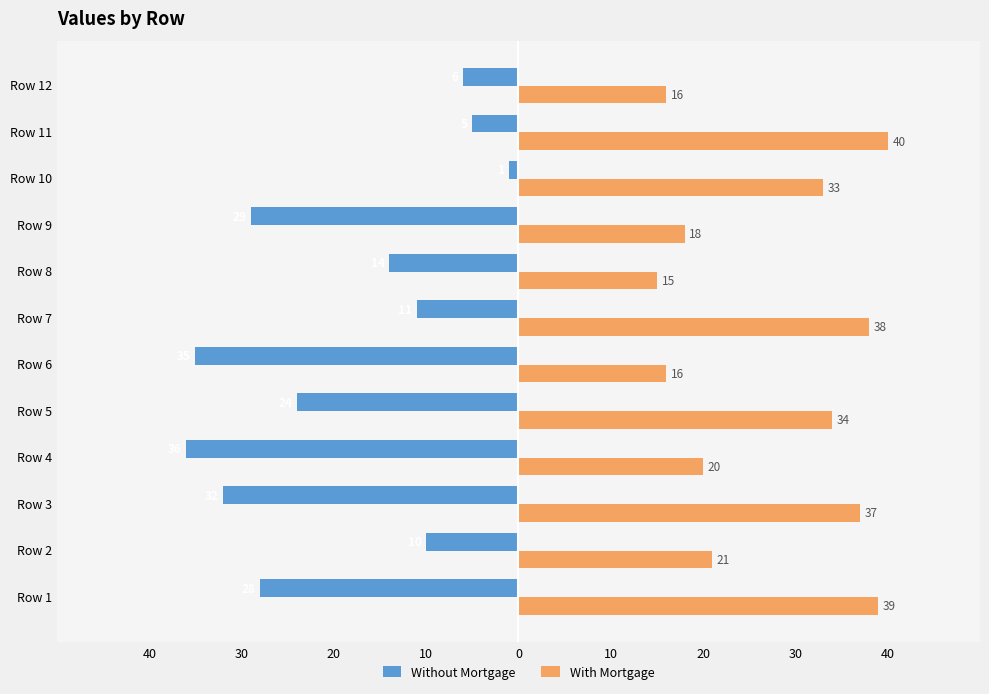

What are all the series names shown in the legend?

Without Mortgage, With Mortgage